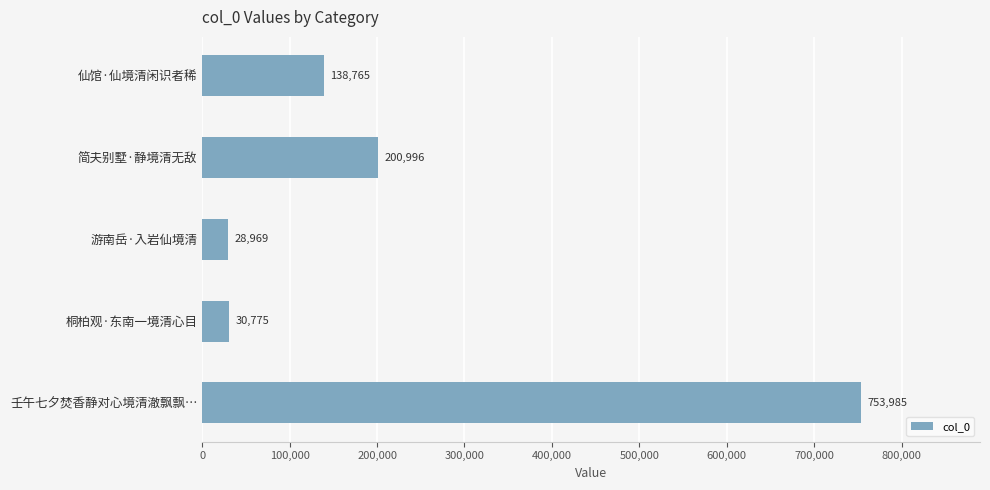

What is the difference between the second highest and second lowest values?

170221